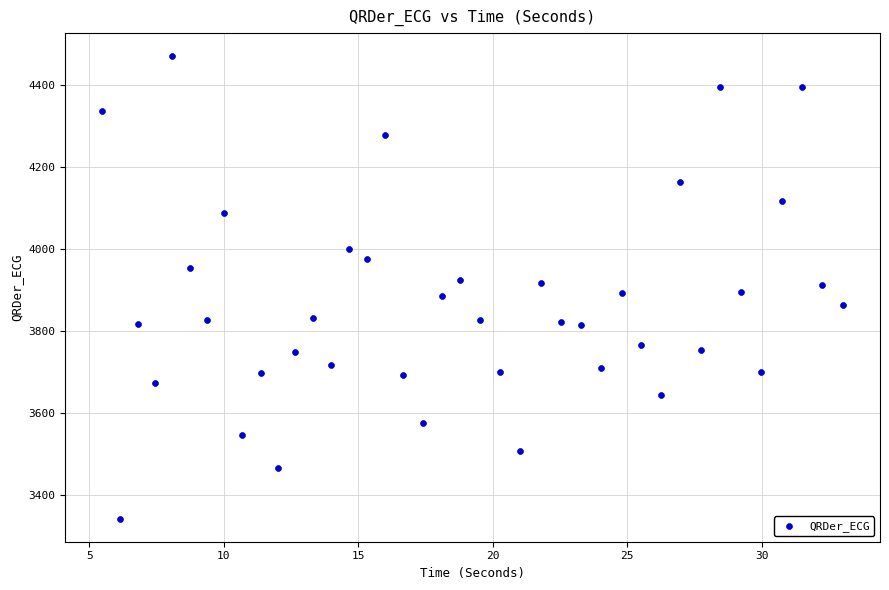

What is the range of X values (max minus min)?

27.5